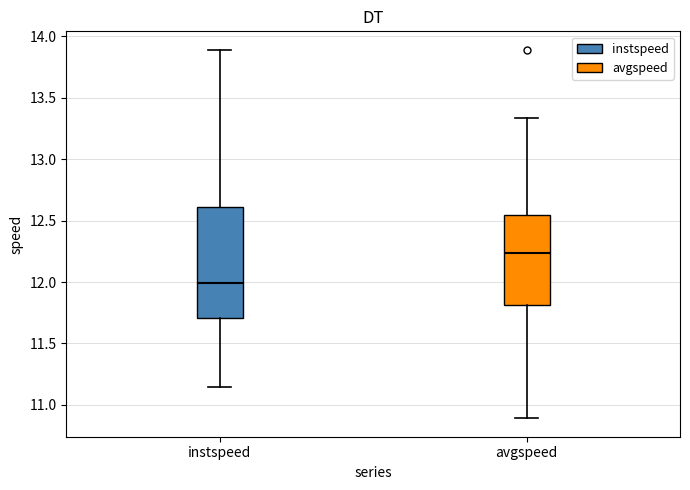

Reading left to right, transcribe this box plot: for each box, give where its median line is, the range the box spans, and where its two whiskers end, as read against the y-axis. The values are not printed on the chart, so give them approximately, as read against the axis.

instspeed: median 12.00, box 11.70 to 12.60, whiskers 11.15 to 13.90
avgspeed: median 12.25, box 11.80 to 12.55, whiskers 10.90 to 13.35